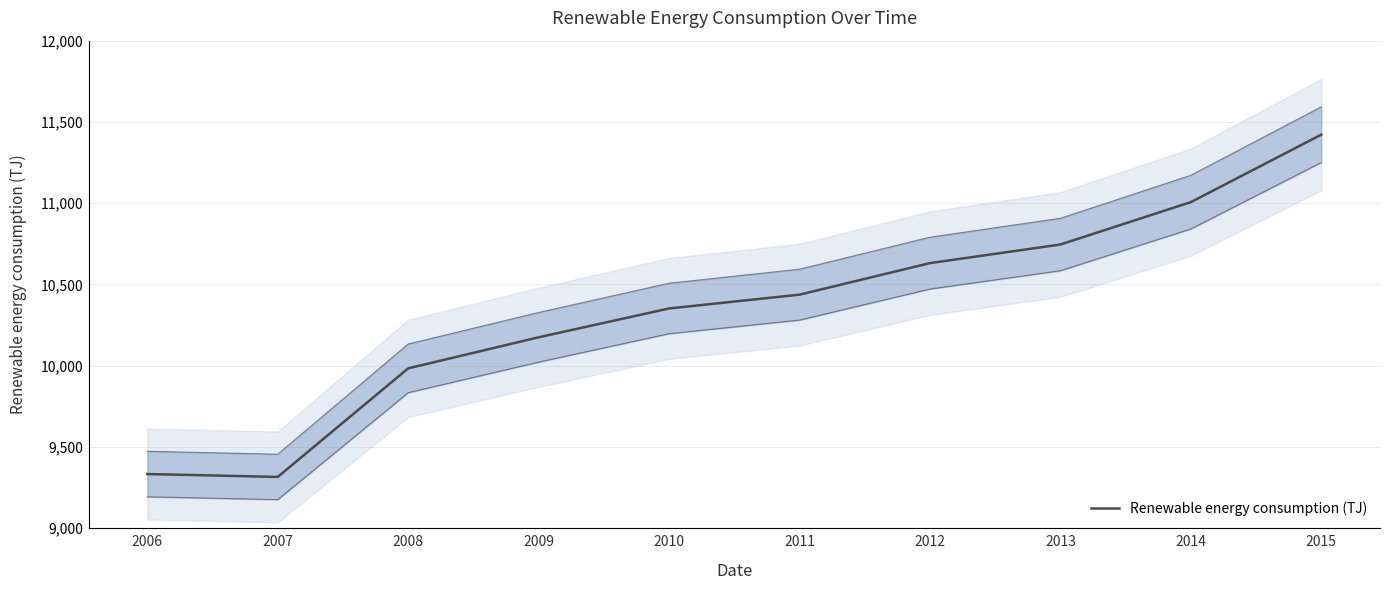

Reading left to right, extract all data points from this chart.

2006=9333.1	2007=9315.3	2008=9983.4	2009=10174.6	2010=10352.0	2011=10437.0	2012=10631.1	2013=10745.6	2014=11006.5	2015=11421.6